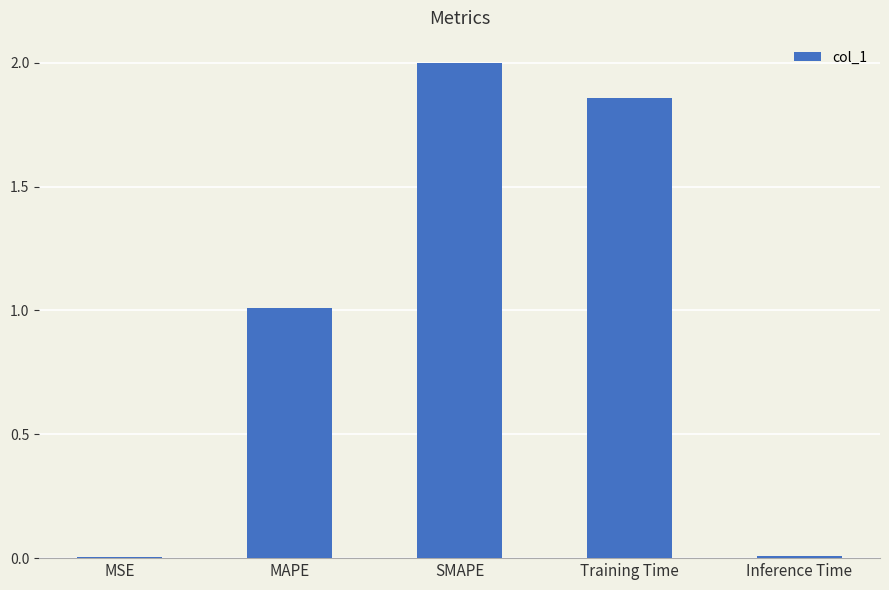

Is it true that the value at Training Time is 2.5?

False